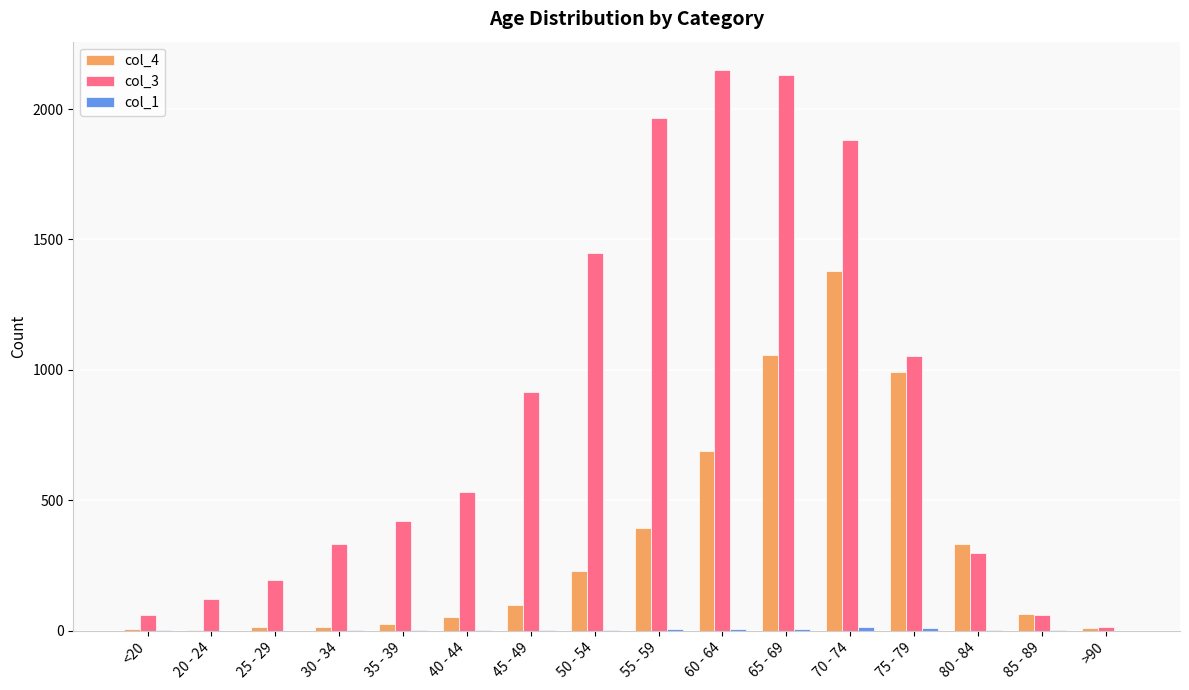

Between 50 - 54 and >90, which series saw the biggest shift?

col_3